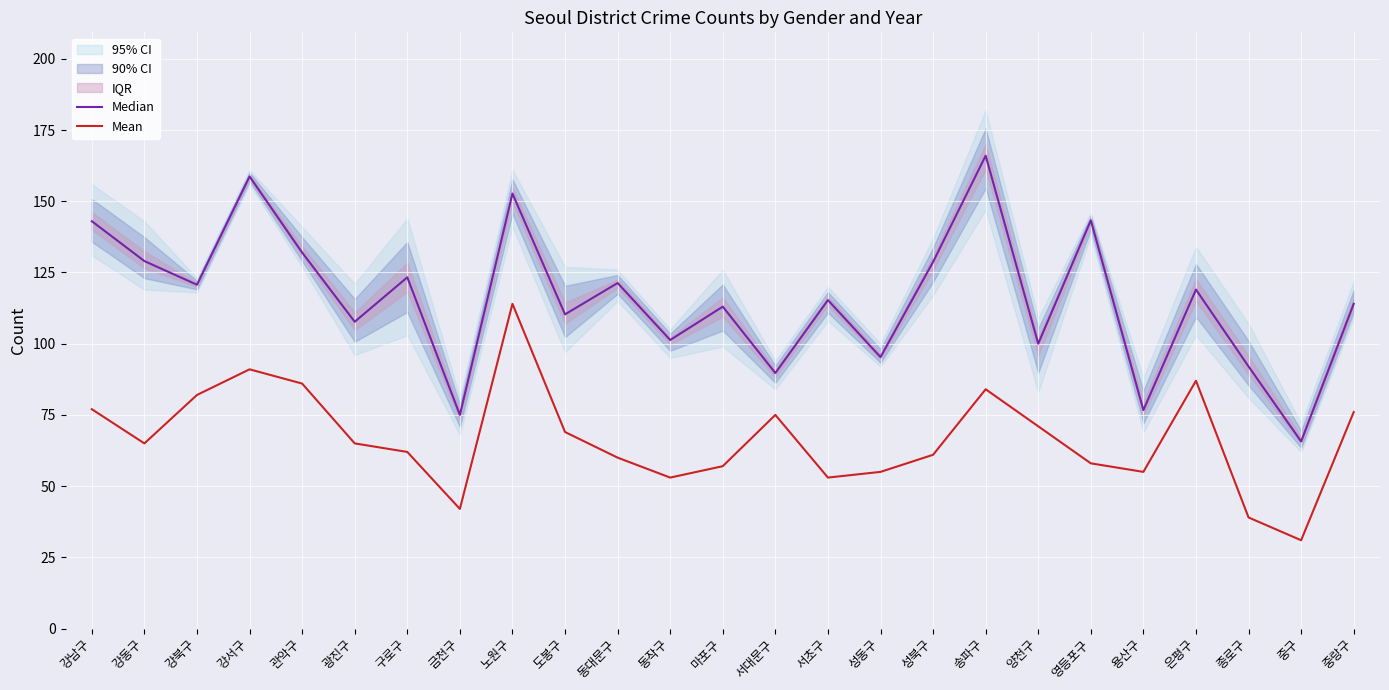

List the series in order of their peak value, lowest first.

Mean, Median